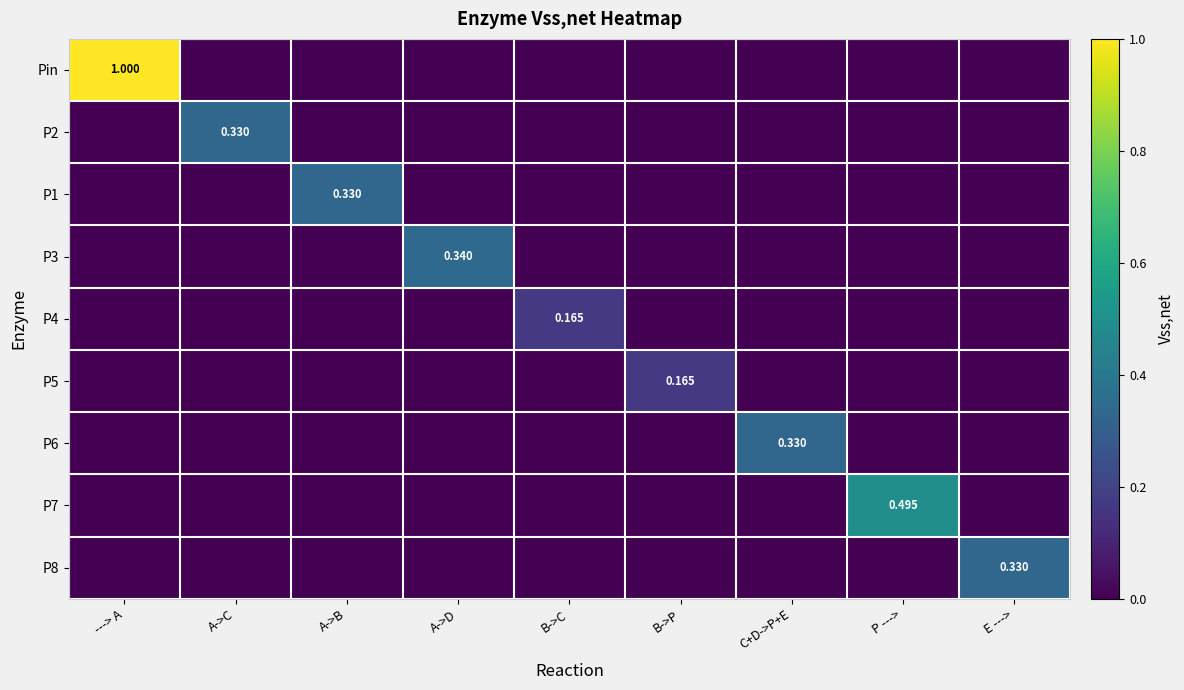

At A->B, list the series in order from smallest to largest.

Pin, P2, P3, P4, P5, P6, P7, P8, P1